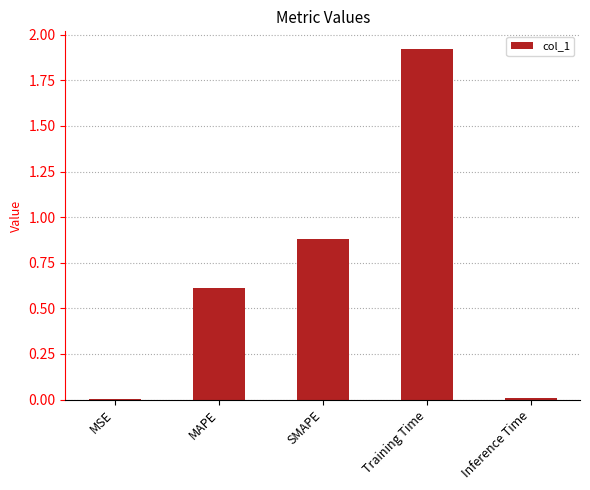

Read the value at MAPE.

0.6